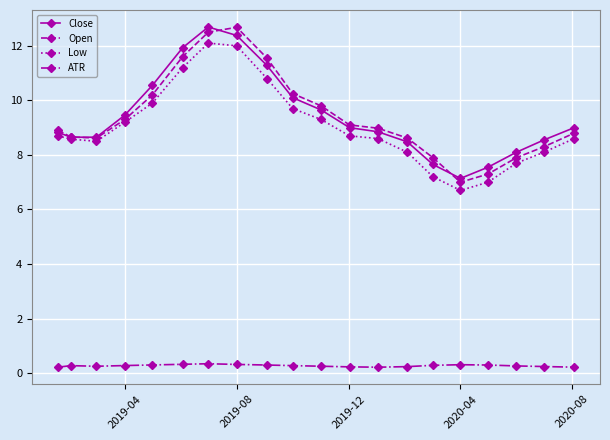

True or false: ATR and Low cross at least once.

False